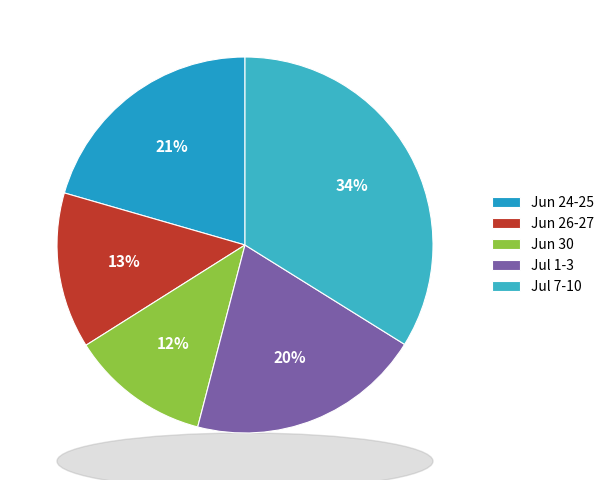

To the nearest percent, what is the difference between the largest and smallest slice percentages?

22%